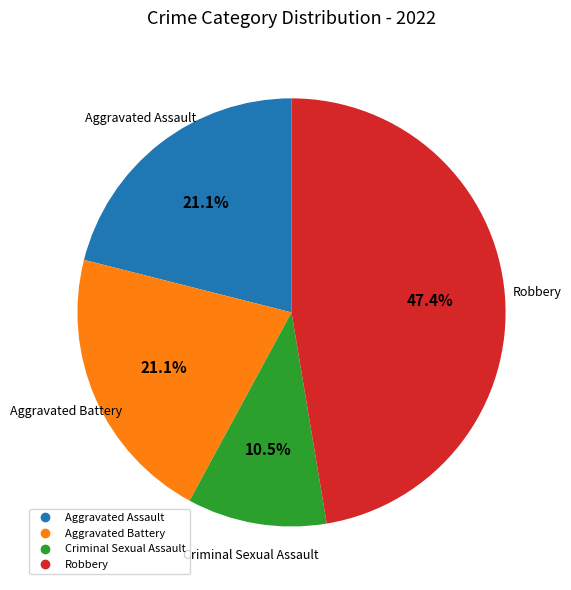

To the nearest percent, what portion does Aggravated Battery represent?

21%